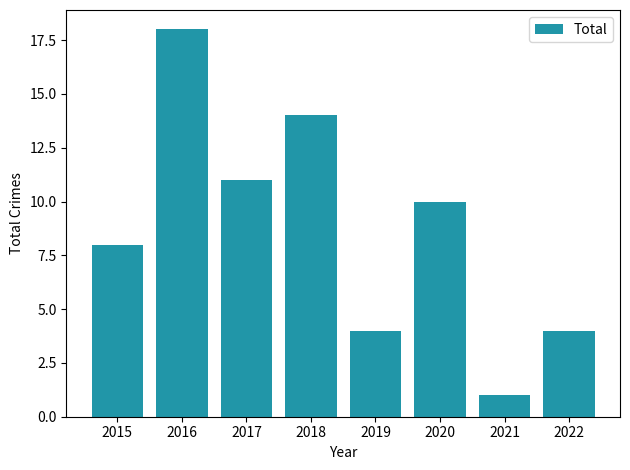

Does the chart contain any negative values?

No